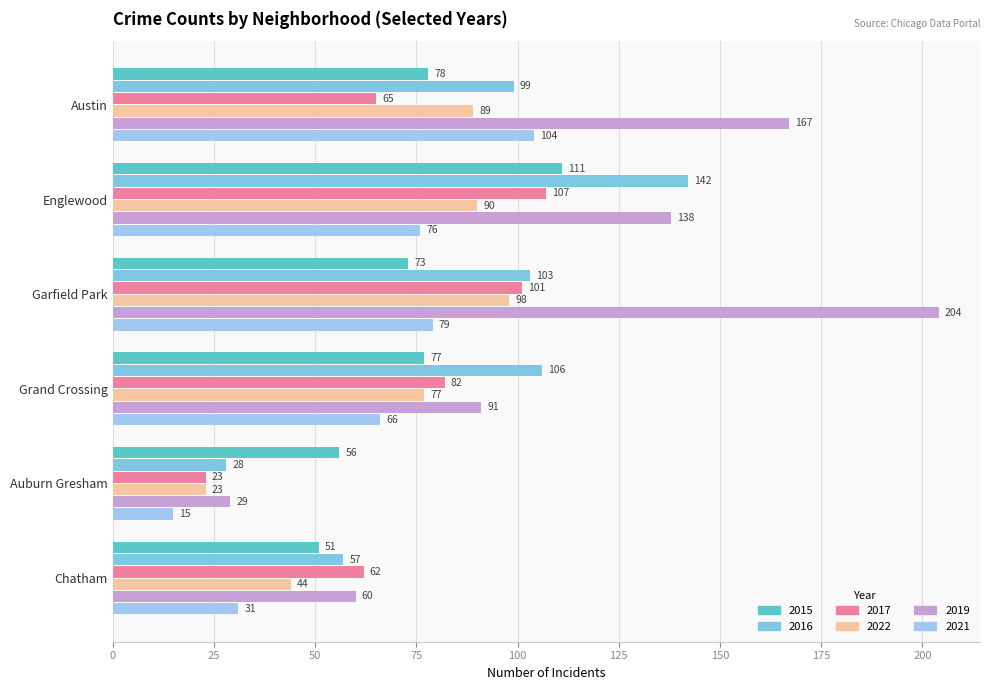

What value does the 2017 series have at Englewood?

107